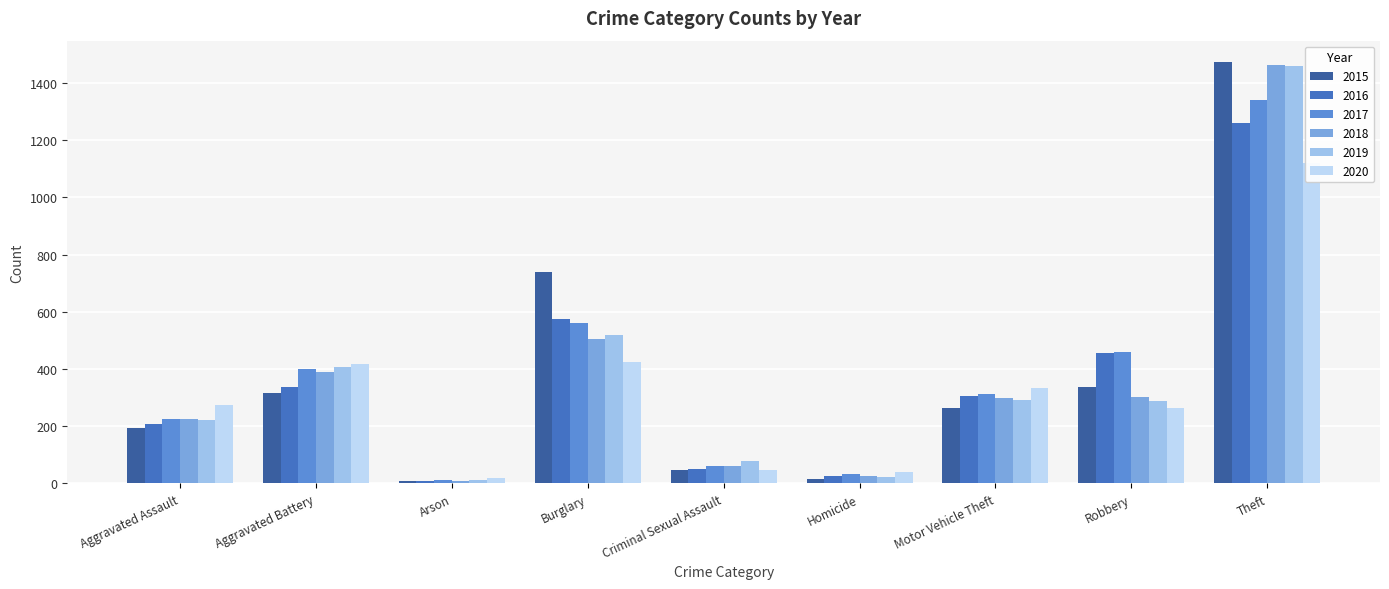

What is the approximate value of 2020 at Theft, to the nearest 50?

1100